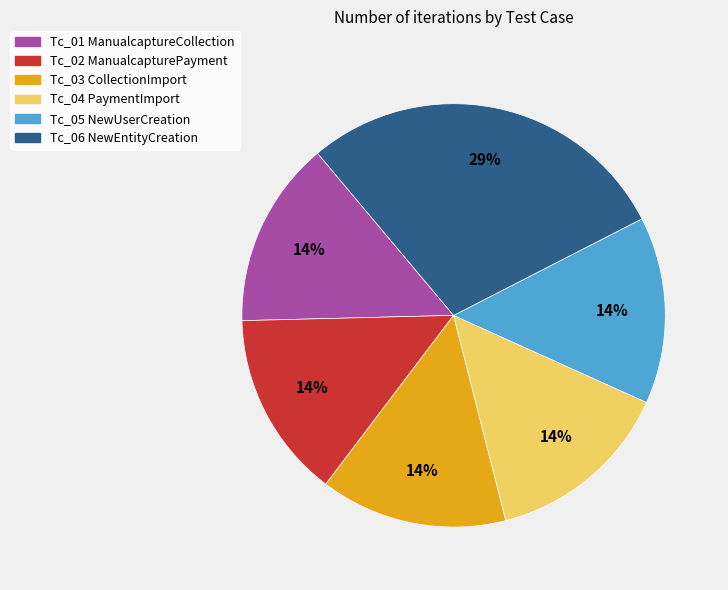

To the nearest percent, what is the average slice percentage?

17%